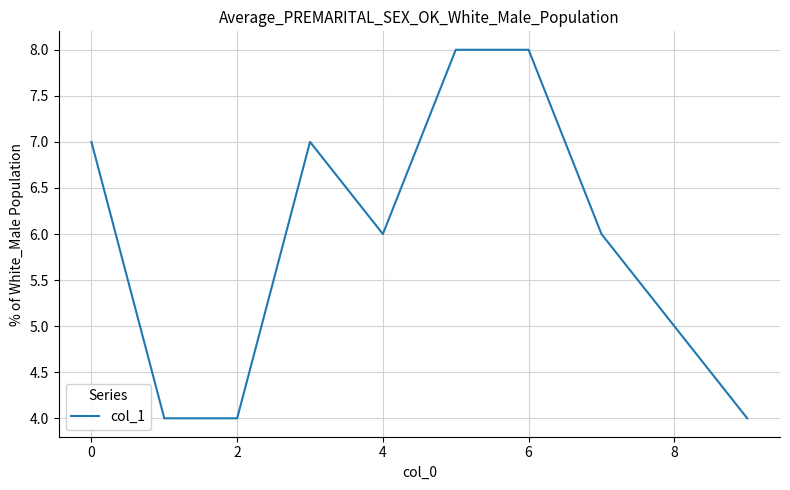

What is the difference between the maximum and minimum values?

4